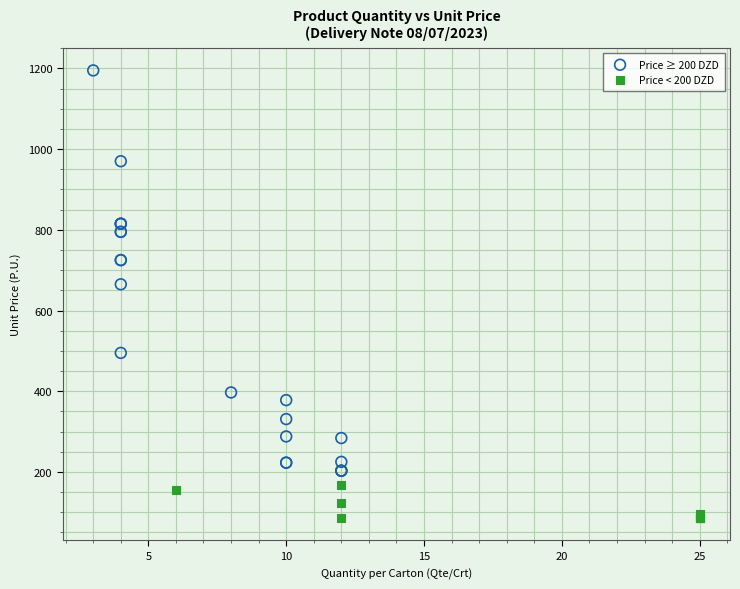

Which series contains the highest Y value?

Price ≥ 200 DZD